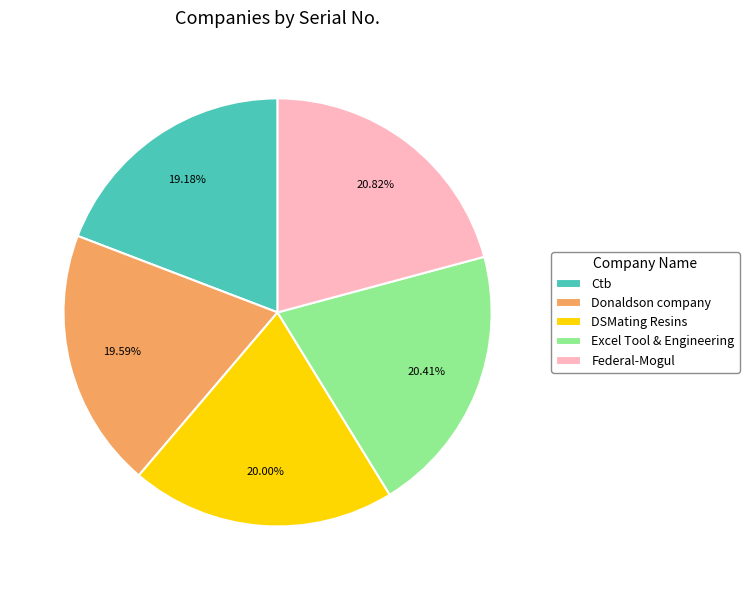

Is DSMating Resins the majority of the pie?

No